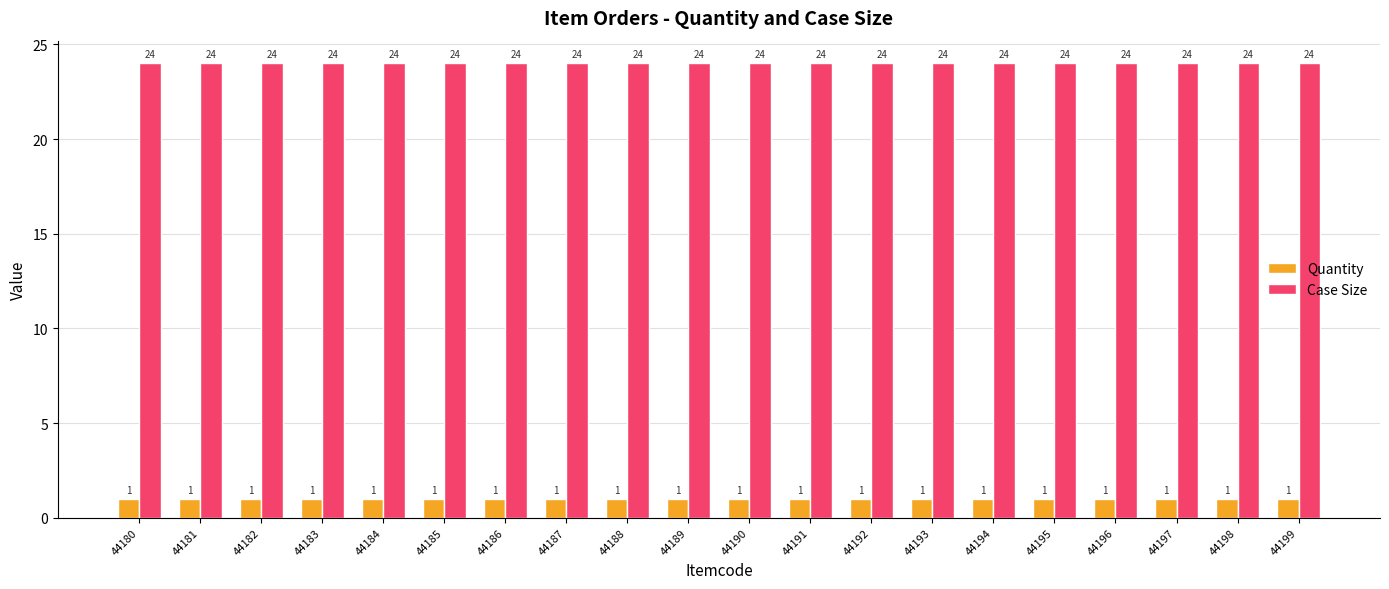

What is the spread (max minus min) of values at 44180?

23